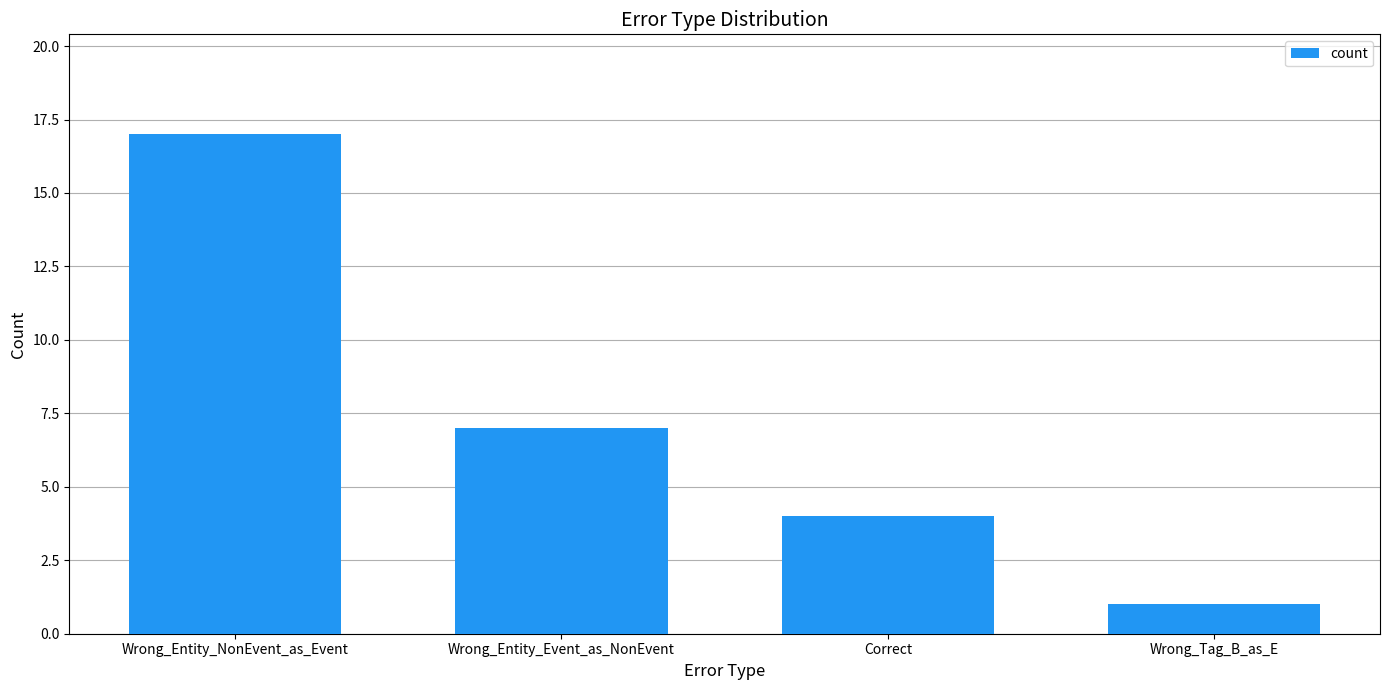

What is the sum of all values?

29